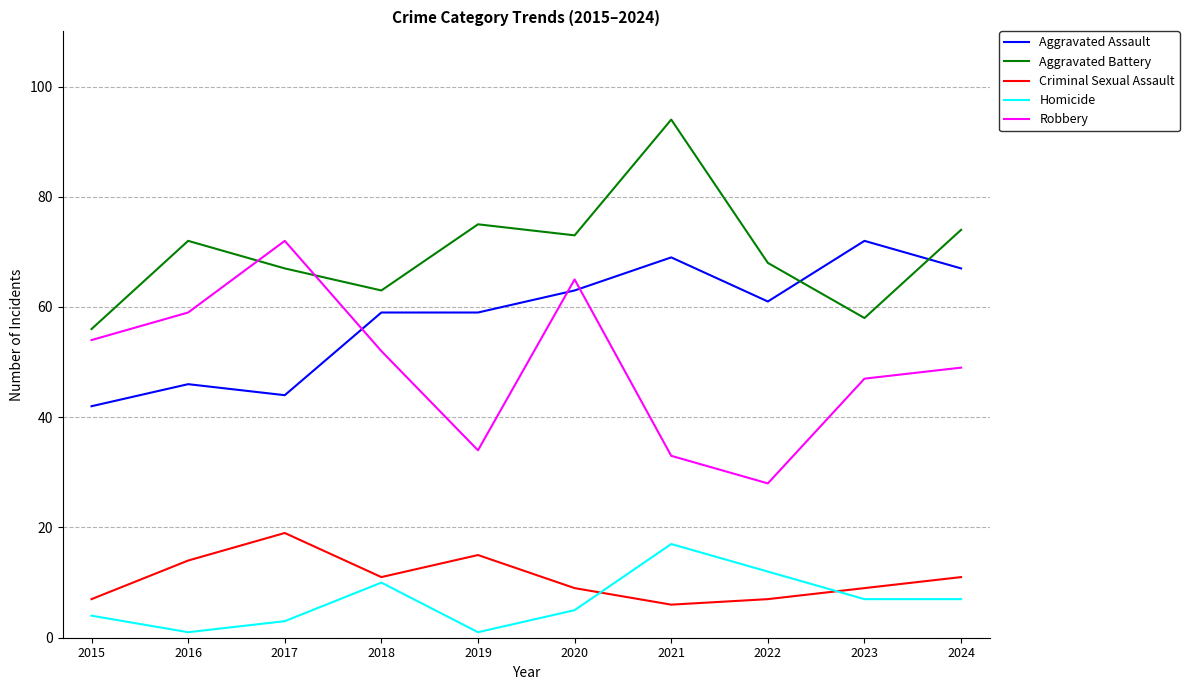

What value does the Robbery series have at 2020?

65